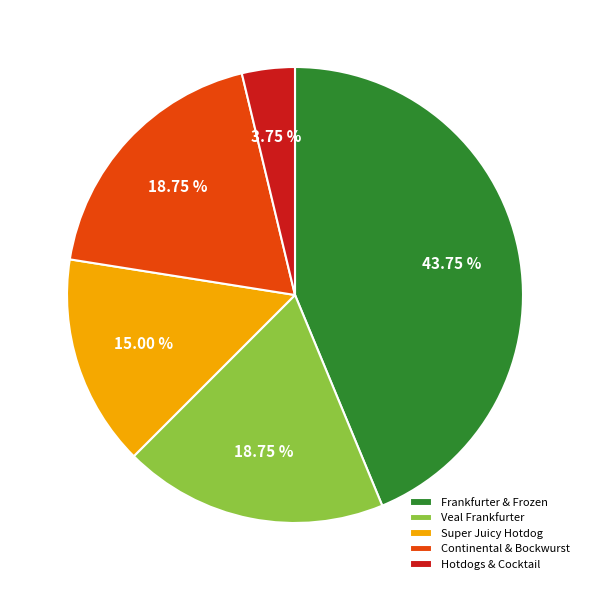

Combined, do Hotdogs & Cocktail and Frankfurter & Frozen account for over 50%?

No